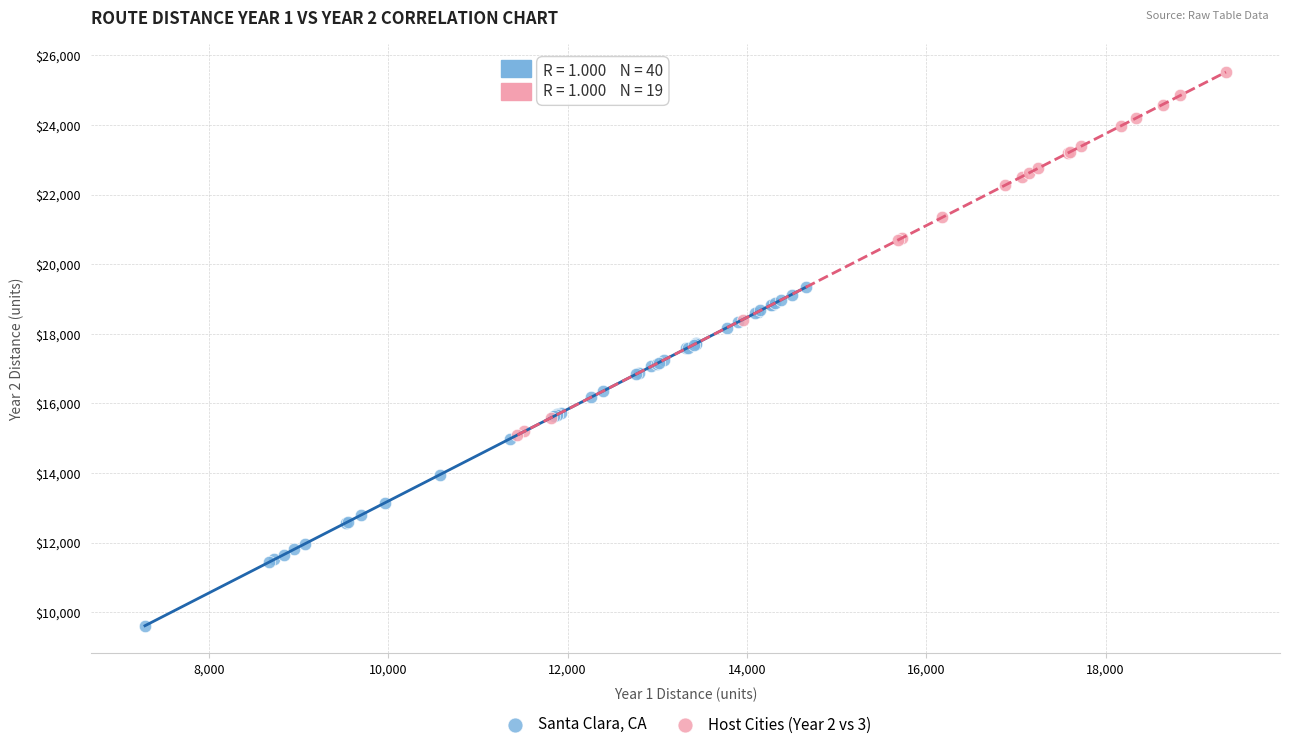

Which series contains the lowest Y value?

Santa Clara, CA